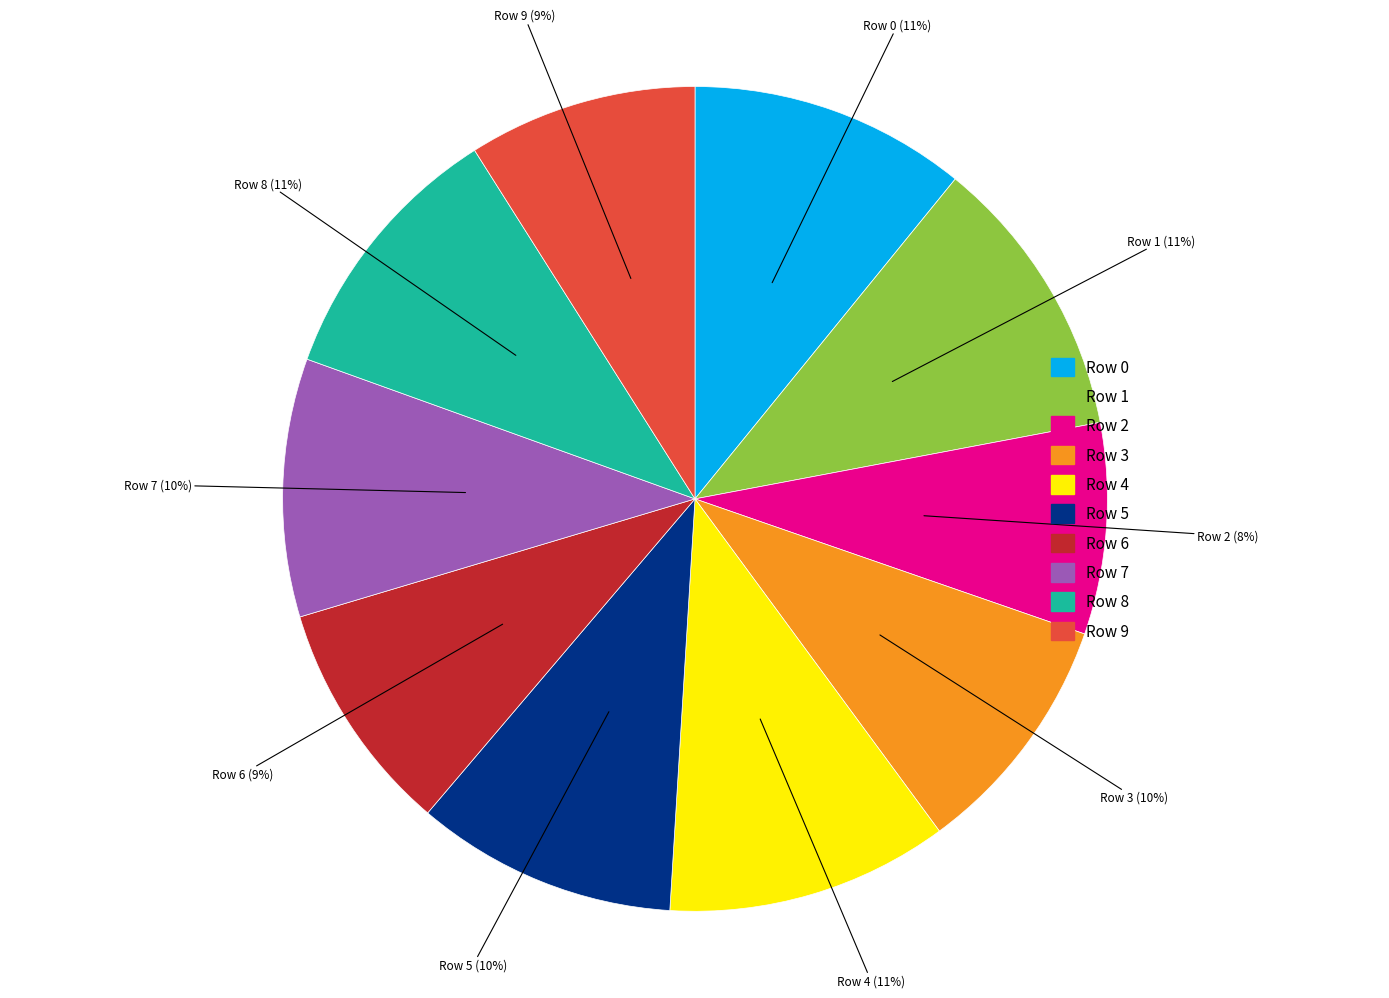

Which category has the smallest portion of the pie?

Row 2